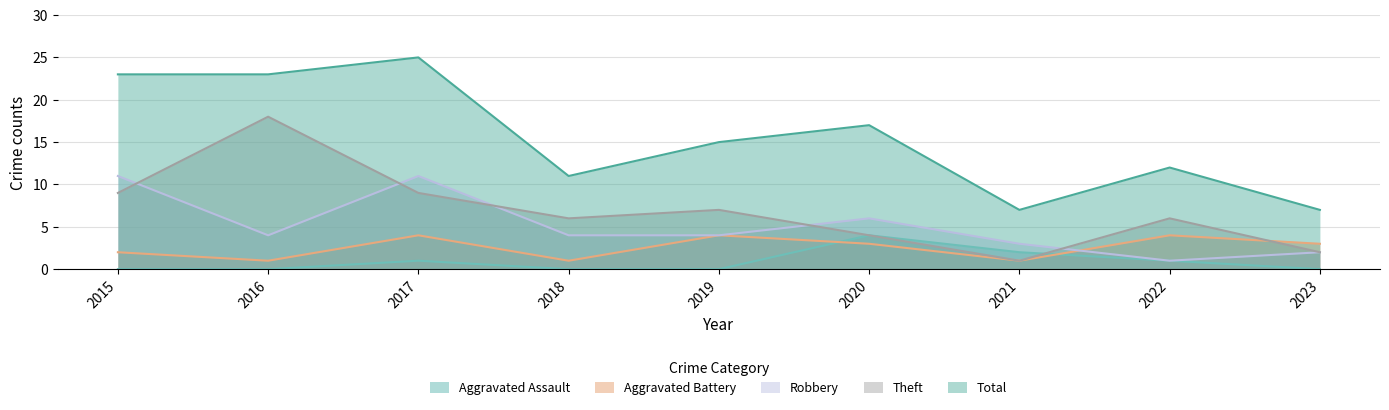

What is the minimum value for Aggravated Battery?

1